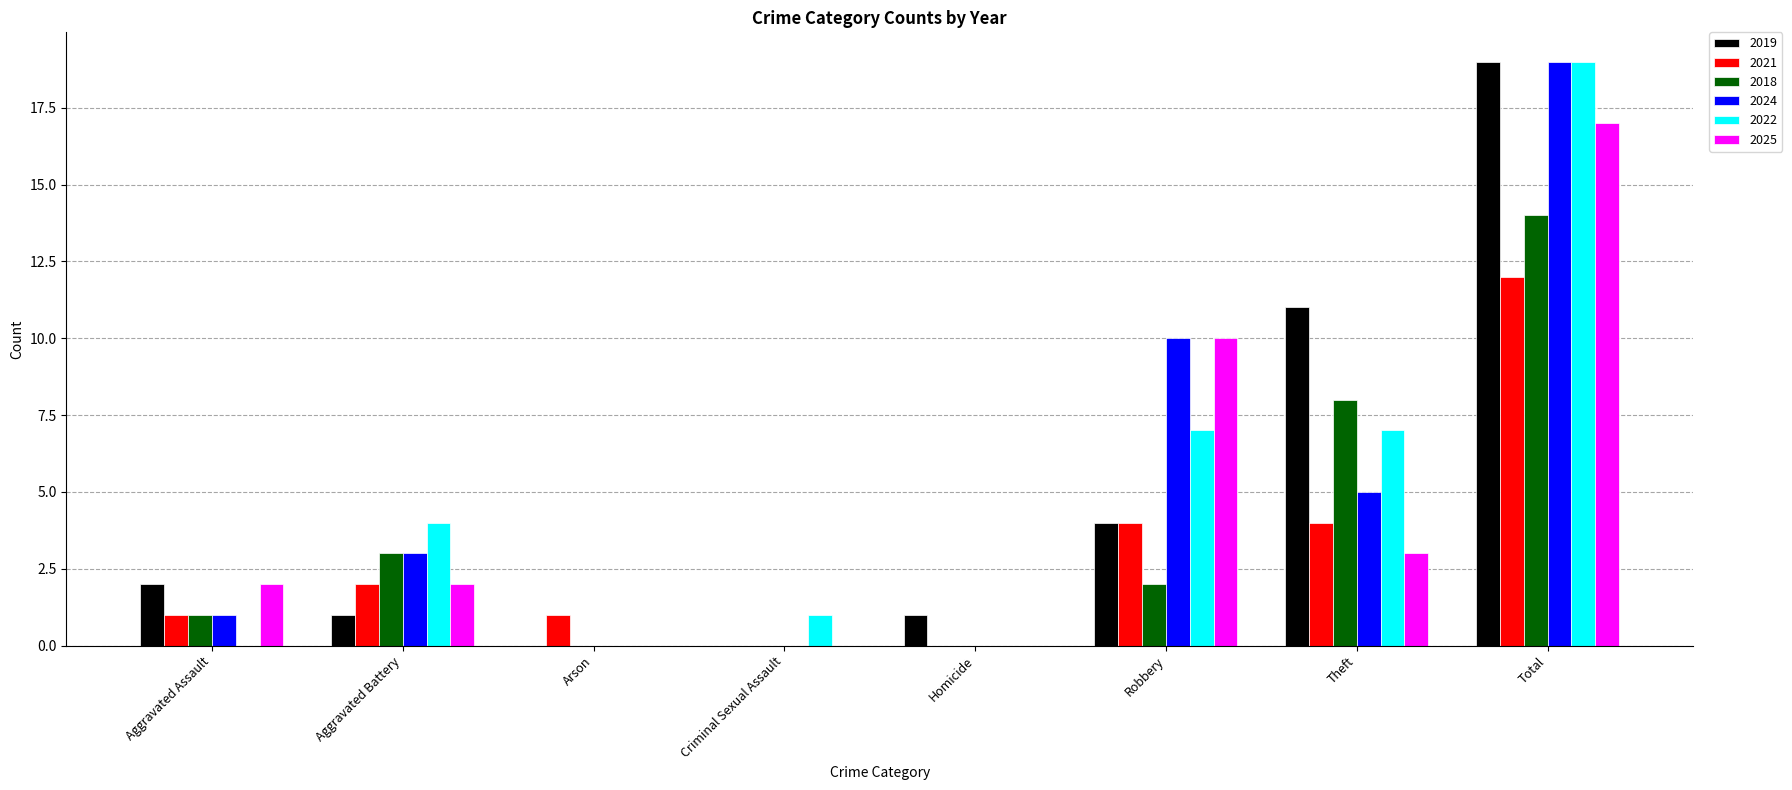

Count the number of categories in the chart.

8